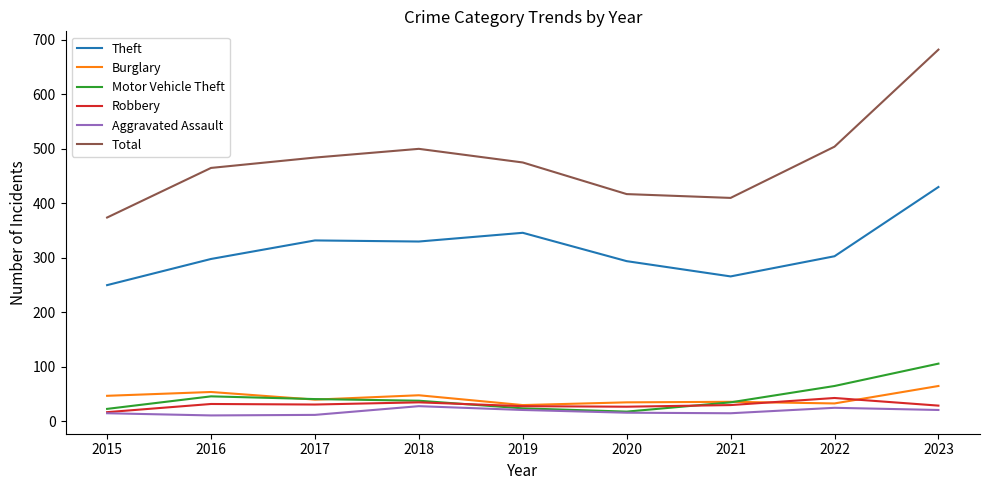

The Total series shows 484 at 2017. True or false?

True